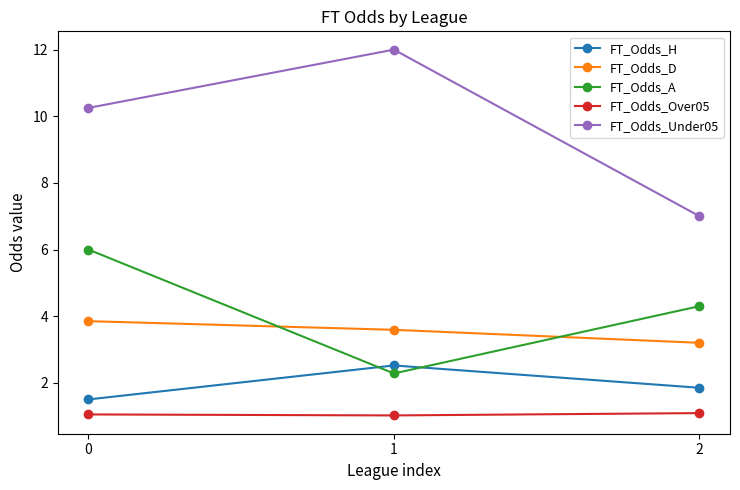

Which series has the largest total across all categories?

FT_Odds_Under05